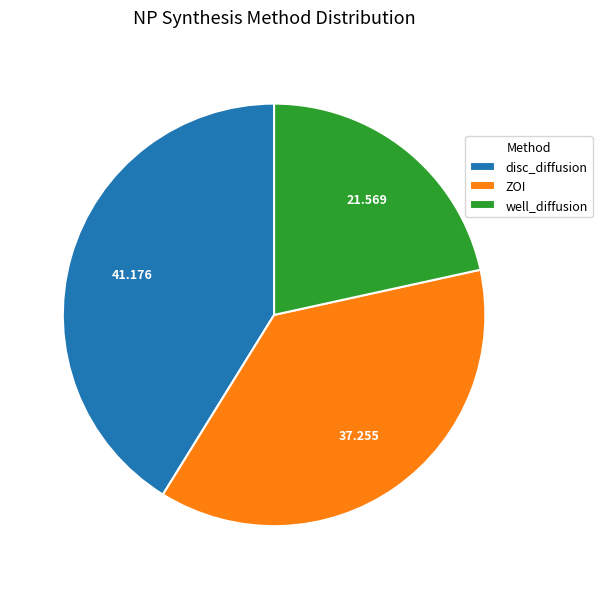

Does any single category account for the majority?

No